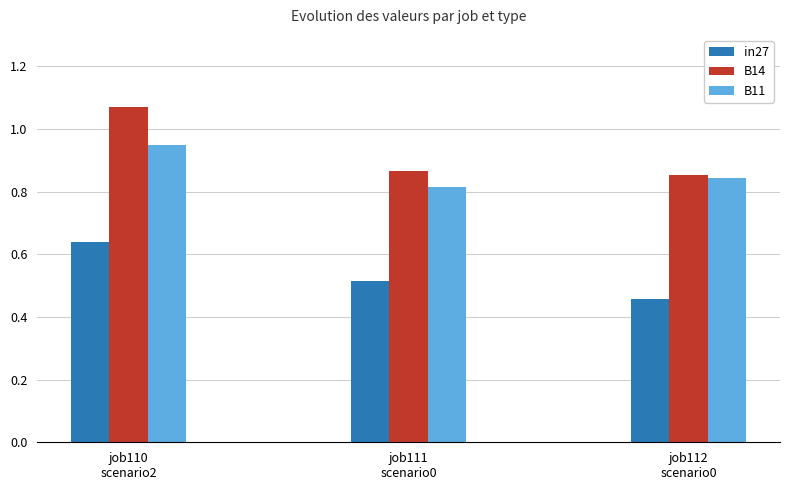

What position from the right is job111
scenario0?

2